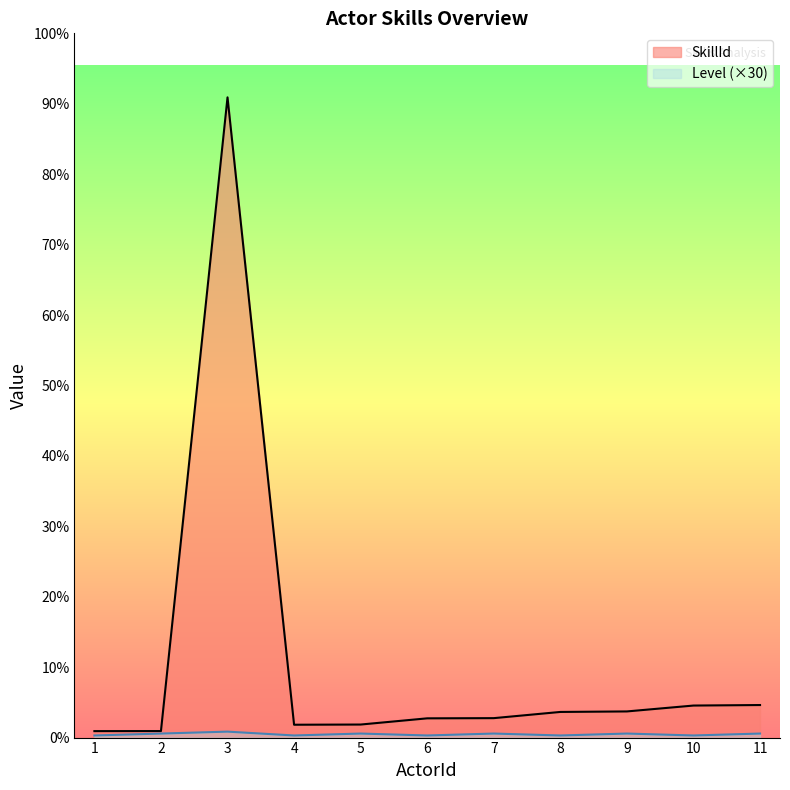

What is the sum of all values?

5730